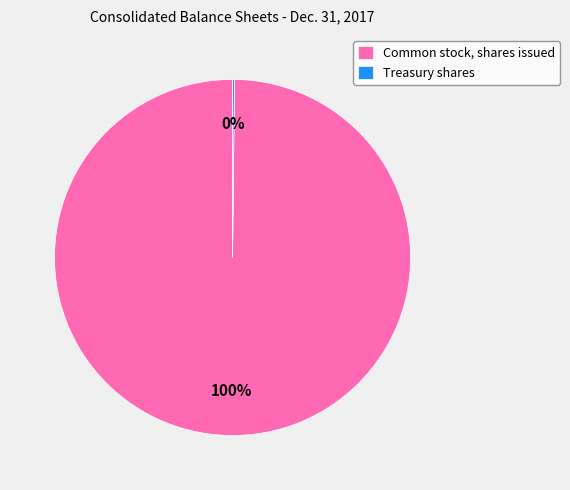

To the nearest percent, what is the average slice percentage?

50%